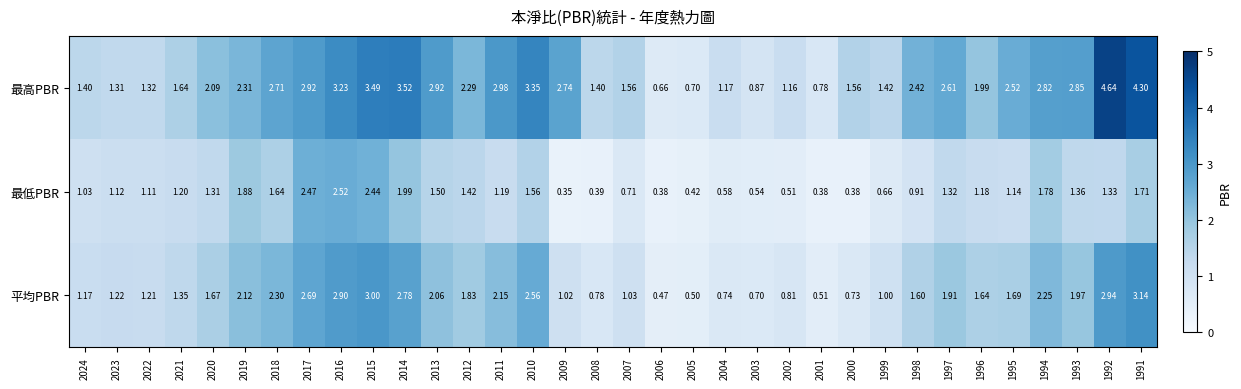

Between 2021 and 2012, which series saw the biggest shift?

最高PBR